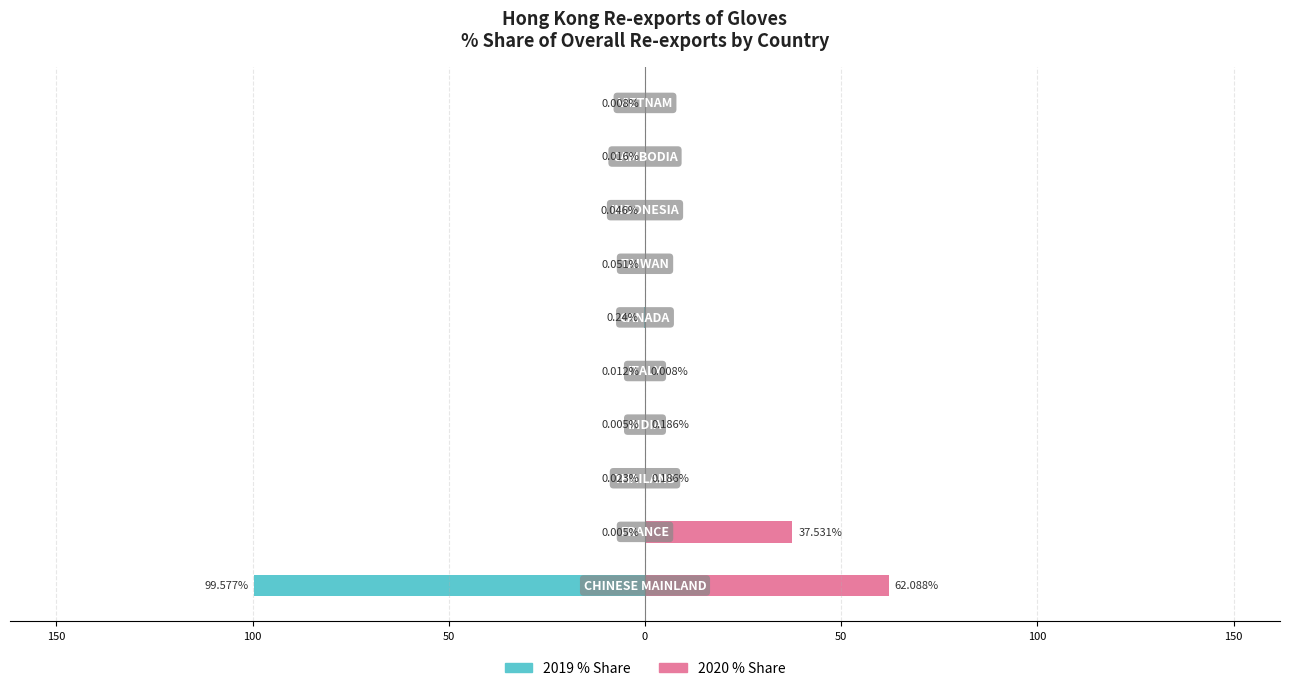

True or false: 2019 % Share has a value of -0.0 at 150.

False